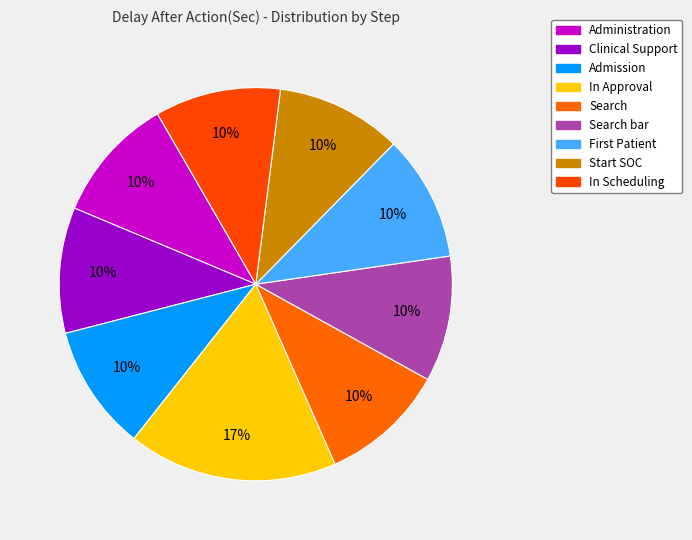

How many segments does this pie chart have?

9